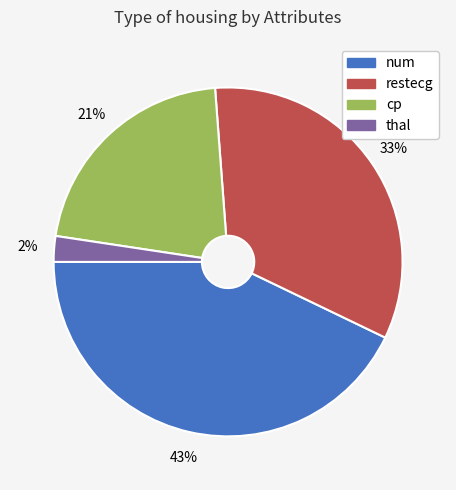

True or false: restecg accounts for 24% of the total.

False